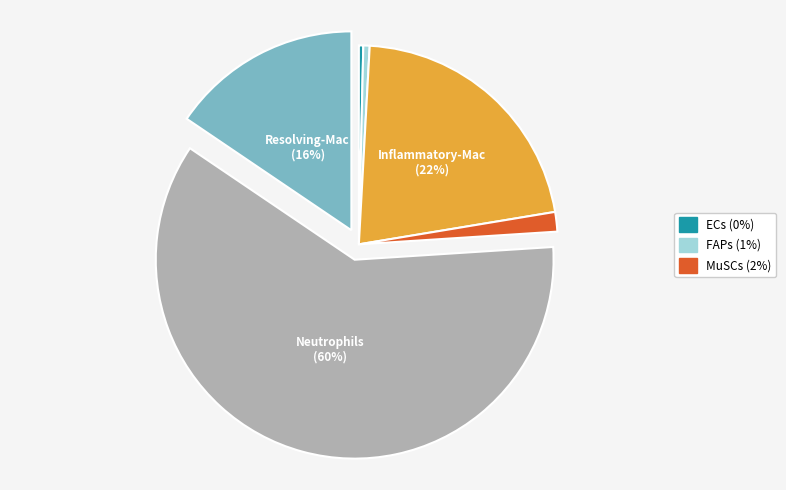

Does any single category account for the majority?

Yes